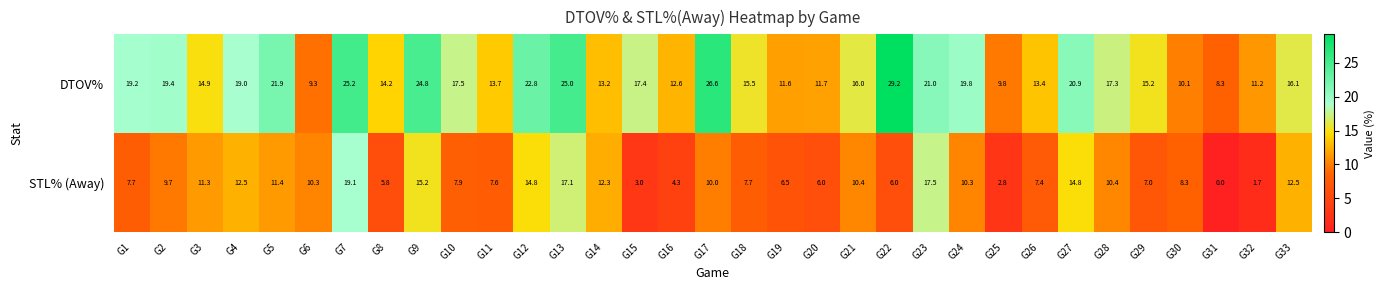

Rank the series by their average value, from lowest to highest.

STL% (Away), DTOV%